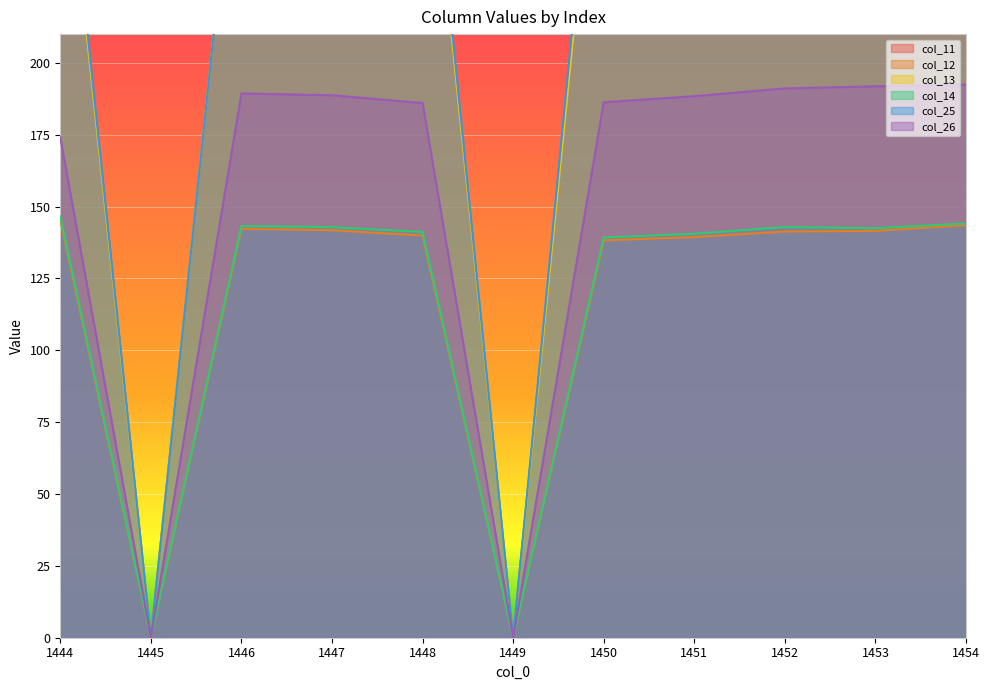

What is the sum of the col_13 values at 1449 and 1453?

322.2